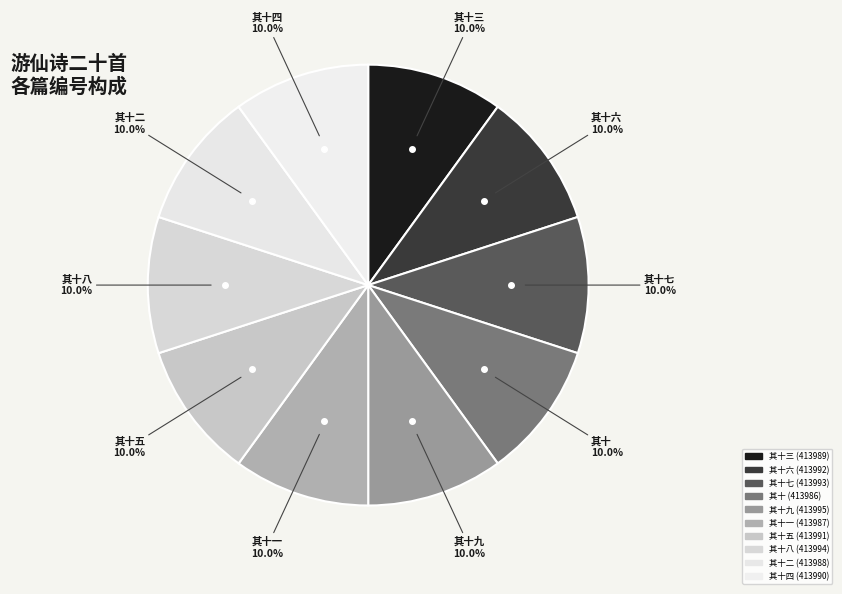

What is the smallest slice in the pie chart?

游仙诗二十首 其十